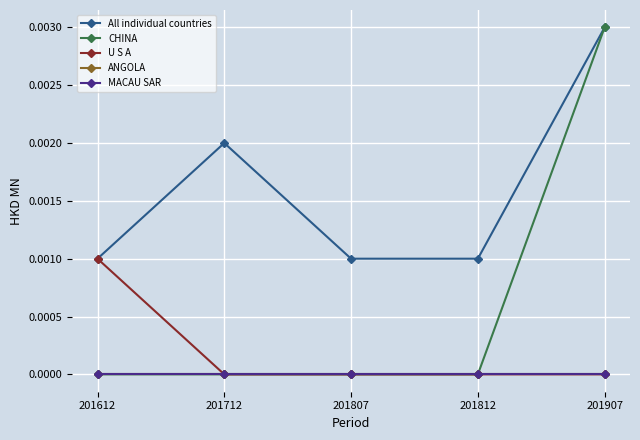

Is this an area chart (filled region under the line)?

No